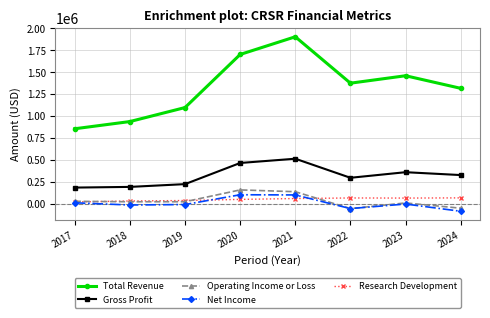

True or false: Operating Income or Loss has a value of 23700 at 2019.

True